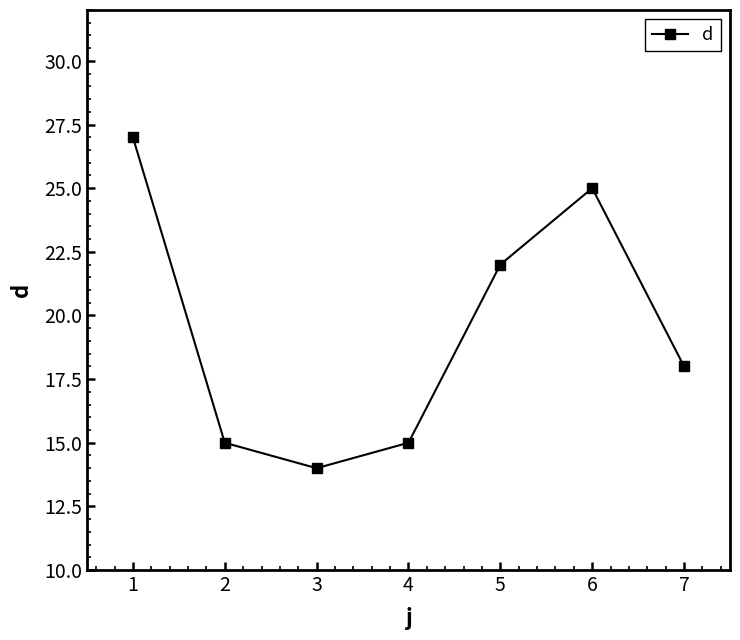

How many series are shown in this chart?

1